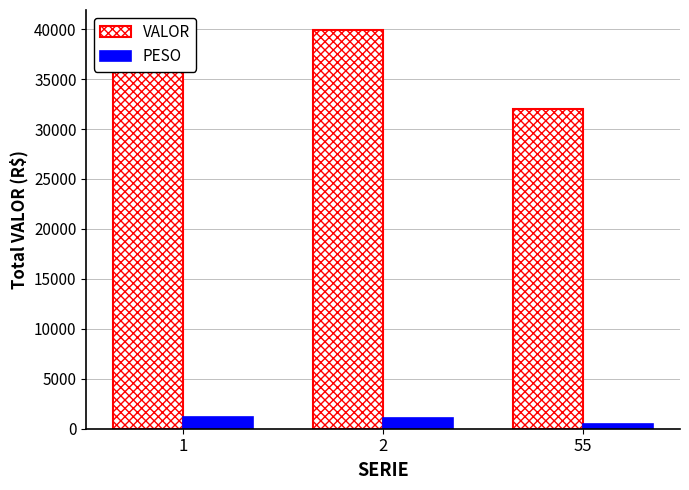

What is the lowest value of the VALOR series?

31983.6